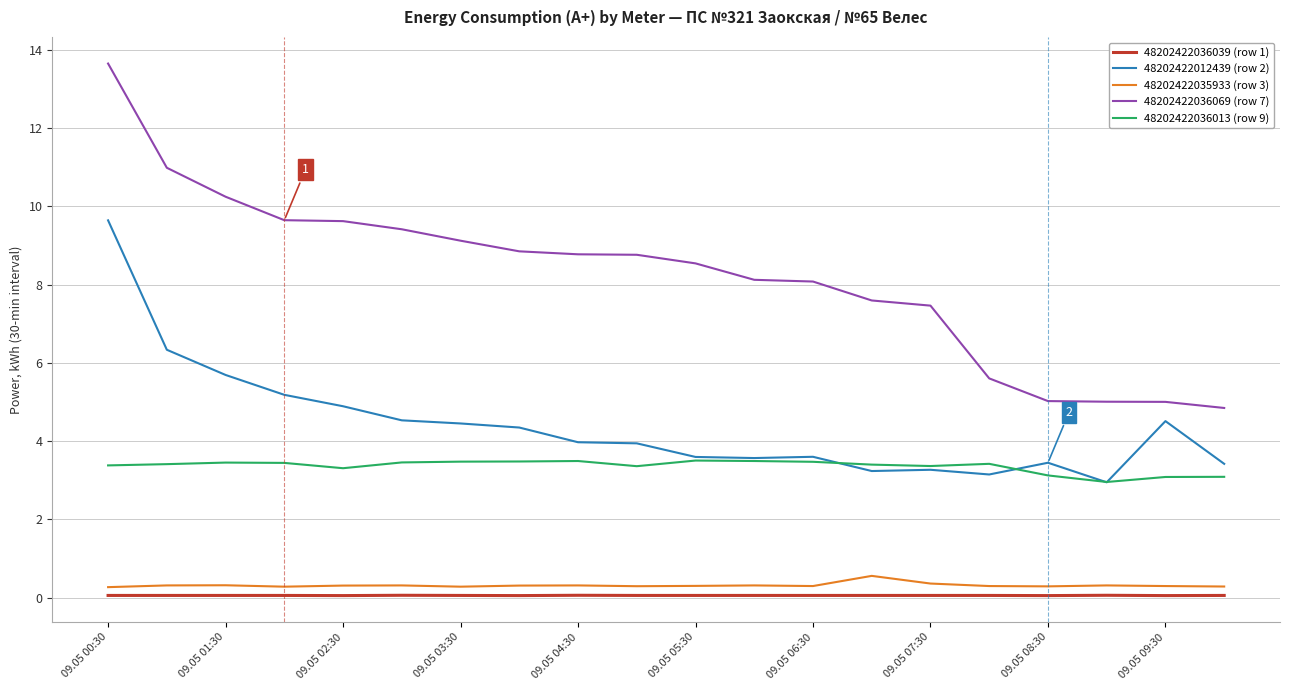

Which series has the widest spread of values?

48202422036069 (row 7)